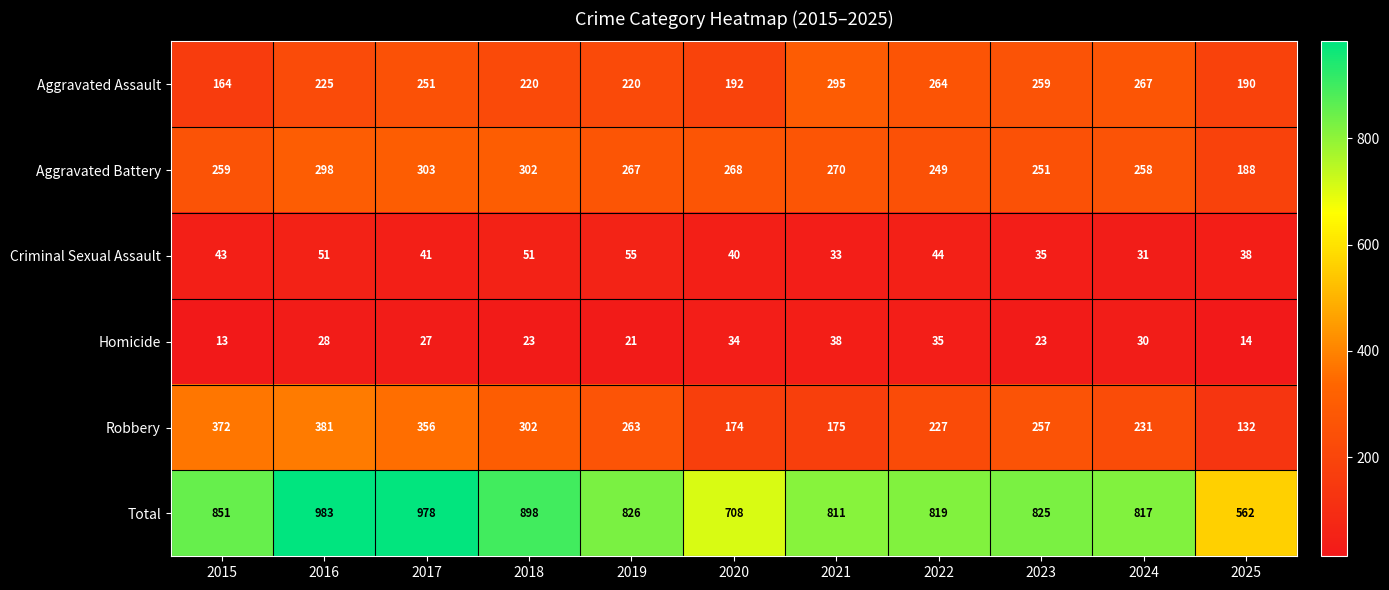

Which series has the largest total across all categories?

Total